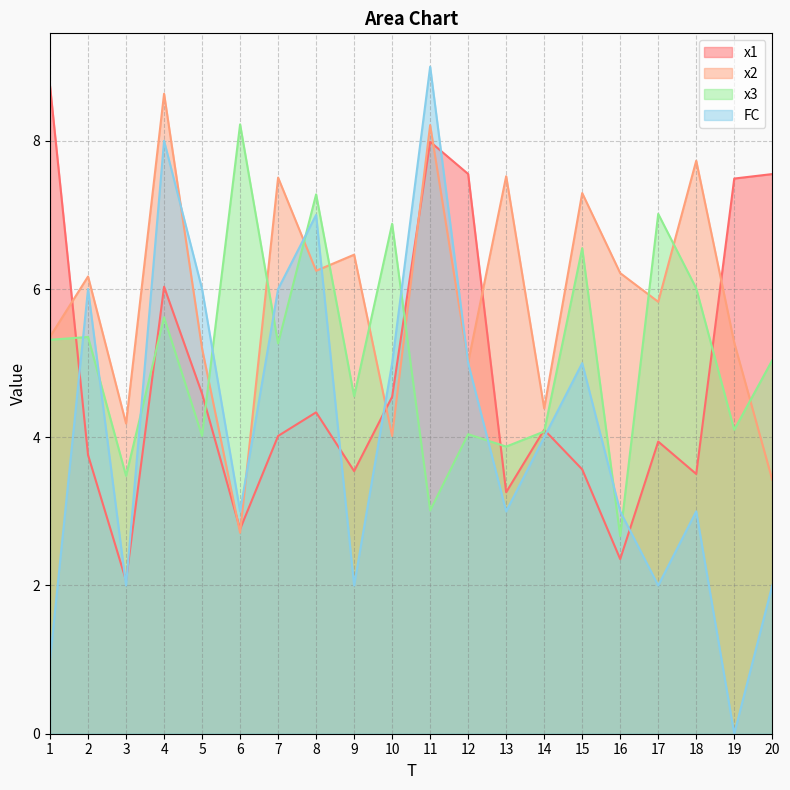

Which series has the largest range (max minus min)?

FC